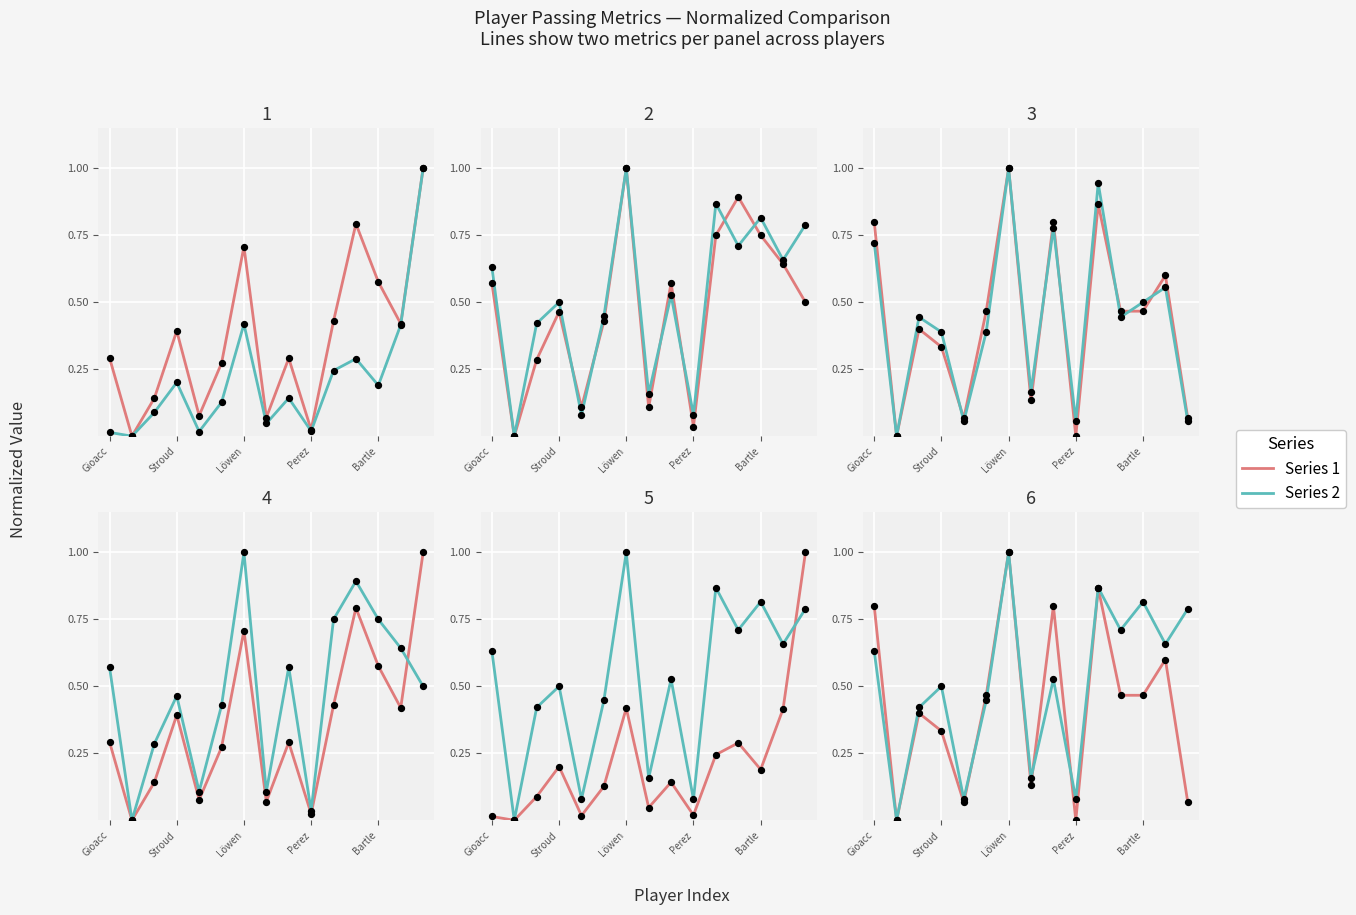

What is the total value across all series at 13?

3.3